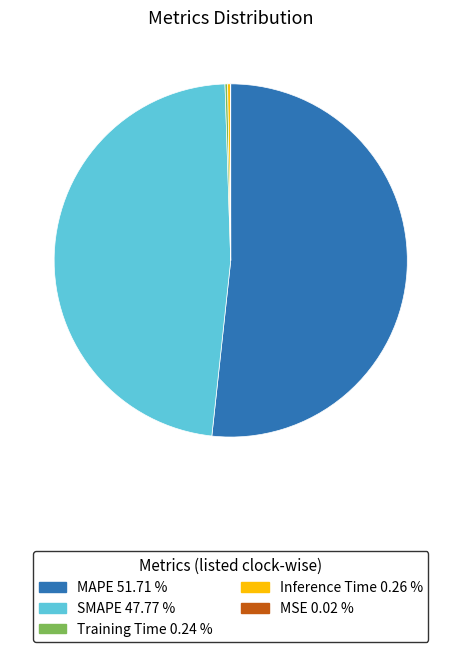

Does any single category account for the majority?

Yes